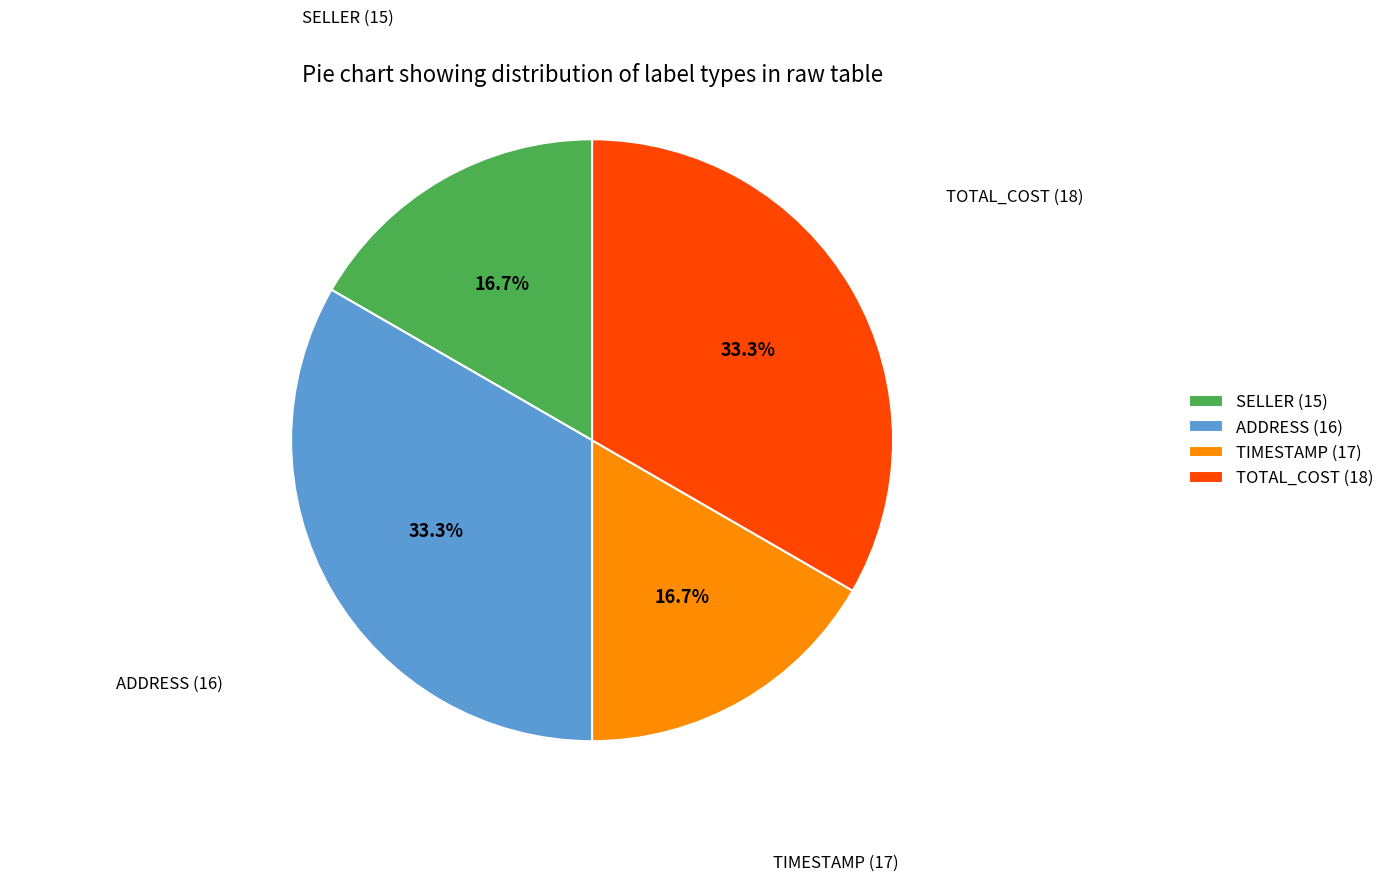

Is the sum of SELLER (15) and TIMESTAMP (17) greater than half?

No